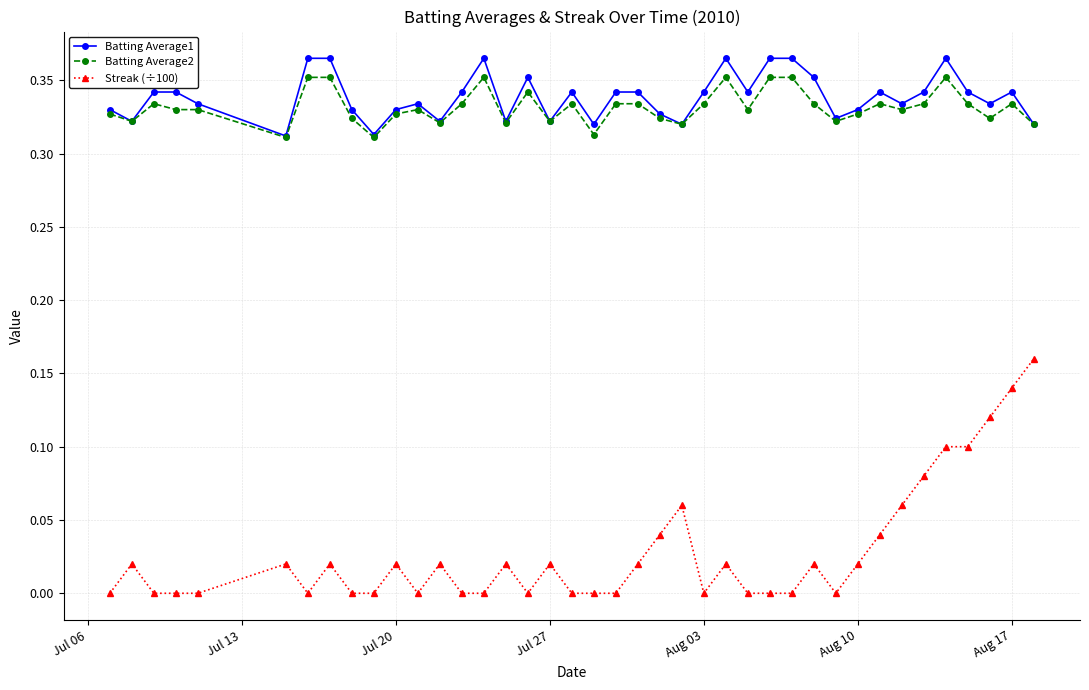

Which series has the widest spread of values?

Streak (÷100)